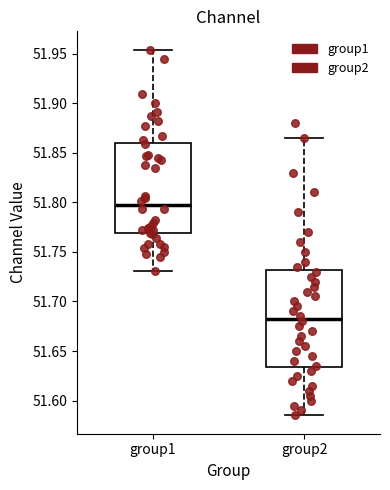

Which box's median line is the highest?

group1